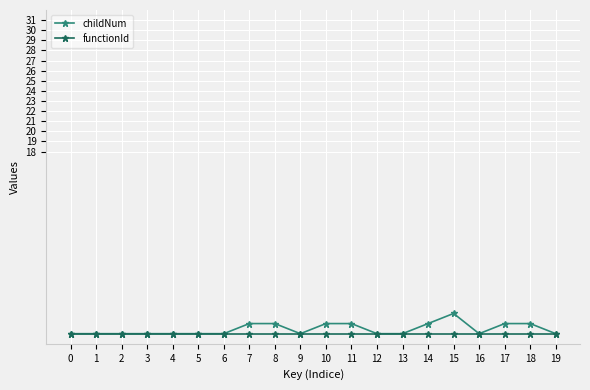

Reading left to right, what are all the values shown in this chart?

childNum: 0=0	1=0	2=0	3=0	4=0	5=0	6=0	7=1	8=1	9=0	10=1	11=1	12=0	13=0	14=1	15=2	16=0	17=1	18=1	19=0
functionId: 0=0	1=0	2=0	3=0	4=0	5=0	6=0	7=0	8=0	9=0	10=0	11=0	12=0	13=0	14=0	15=0	16=0	17=0	18=0	19=0